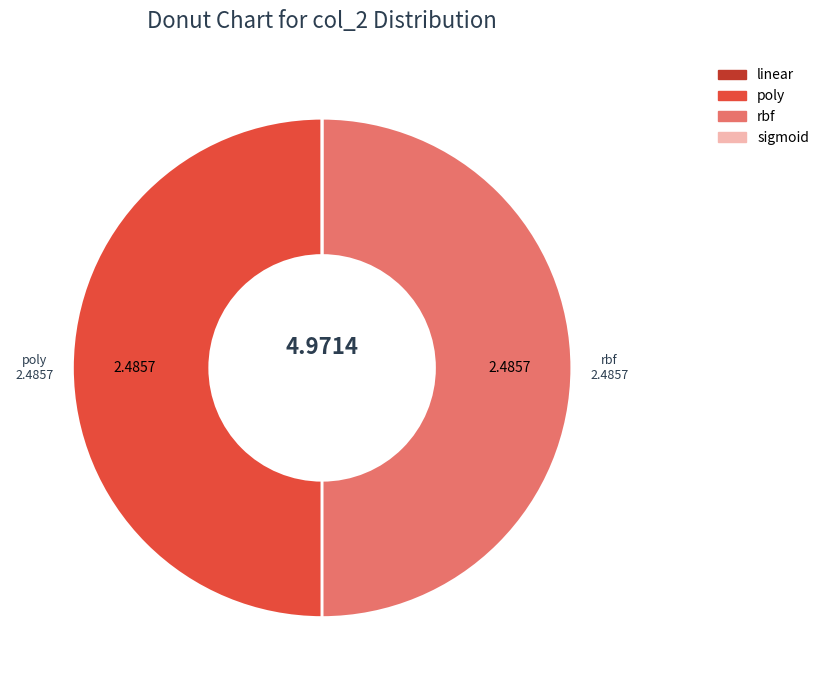

Approximately how many times larger is the value at rbf compared to poly?

1.0